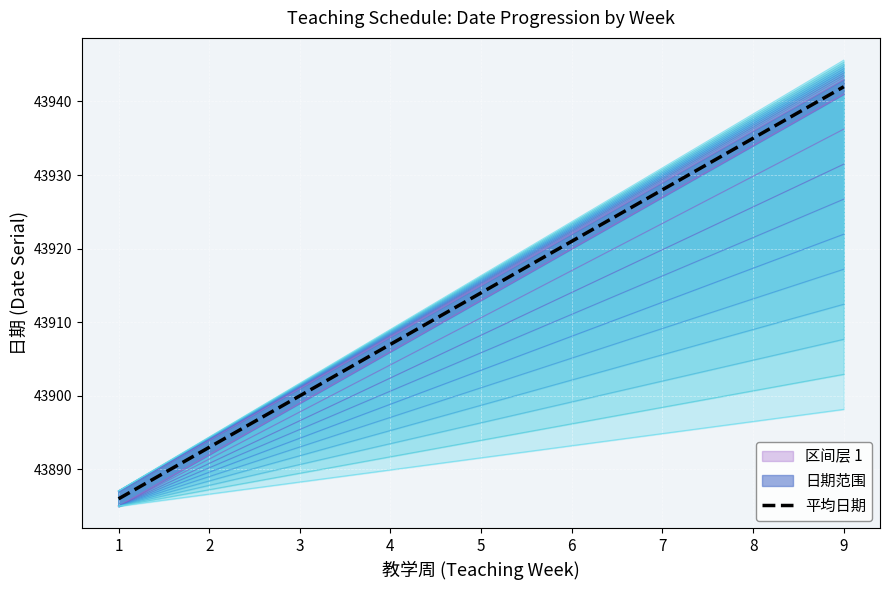

How many values are between 43900 and 43928?

5